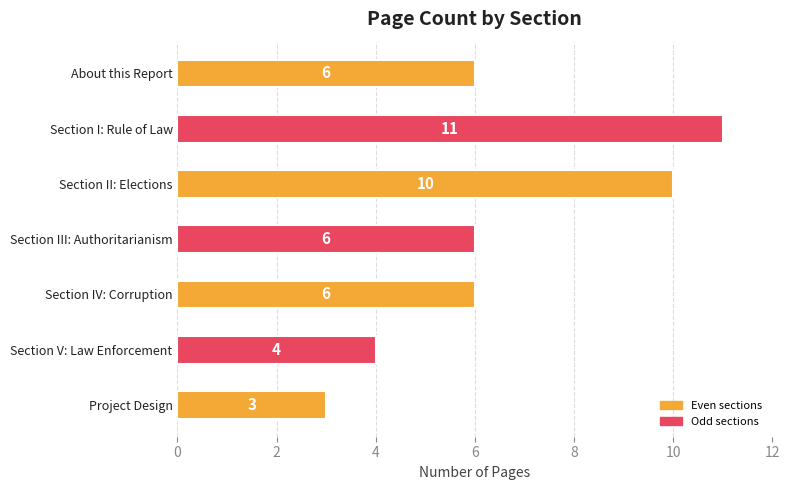

Count the number of data series in this chart.

1